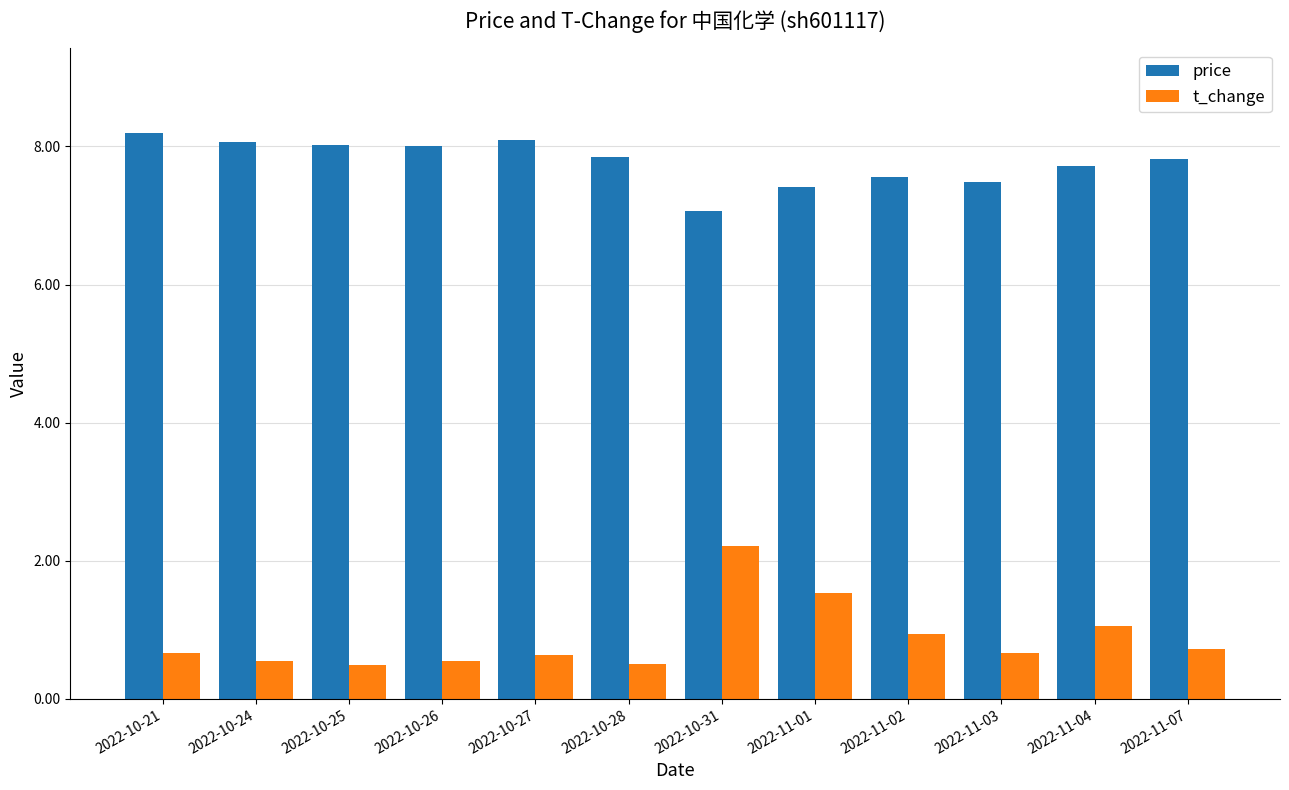

The price series shows 4.7 at 2022-11-02. True or false?

False